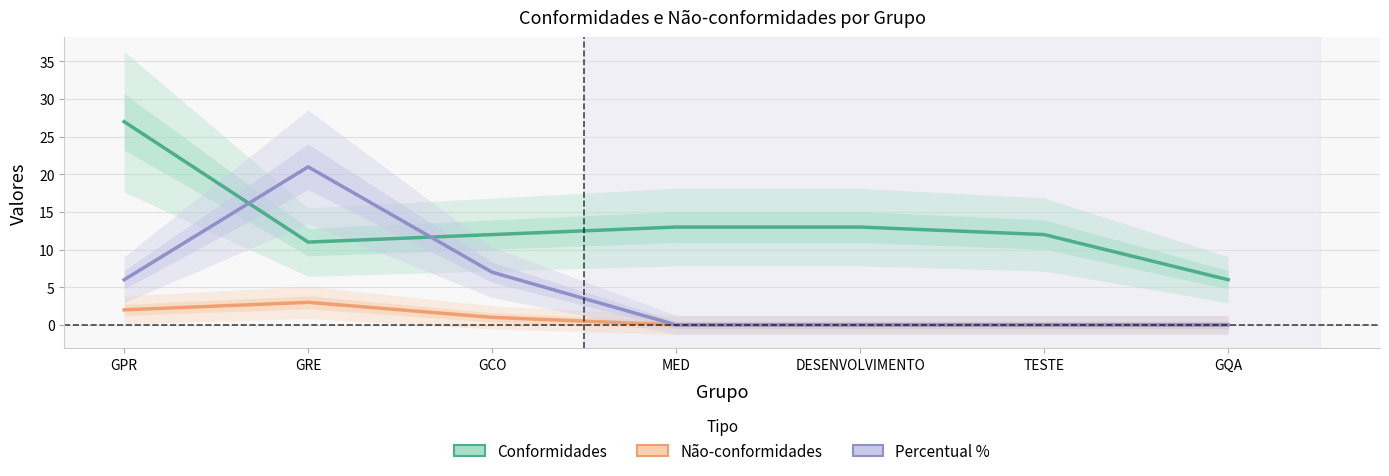

What is the label of the 5th point from the left?

DESENVOLVIMENTO